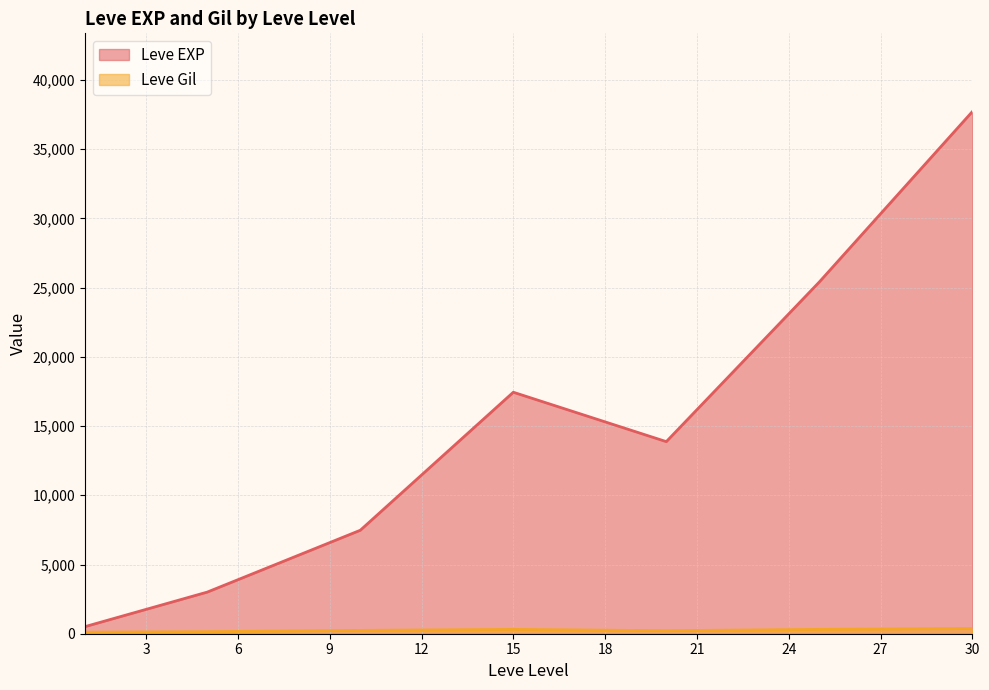

What are all the series names shown in the legend?

Leve EXP, Leve Gil